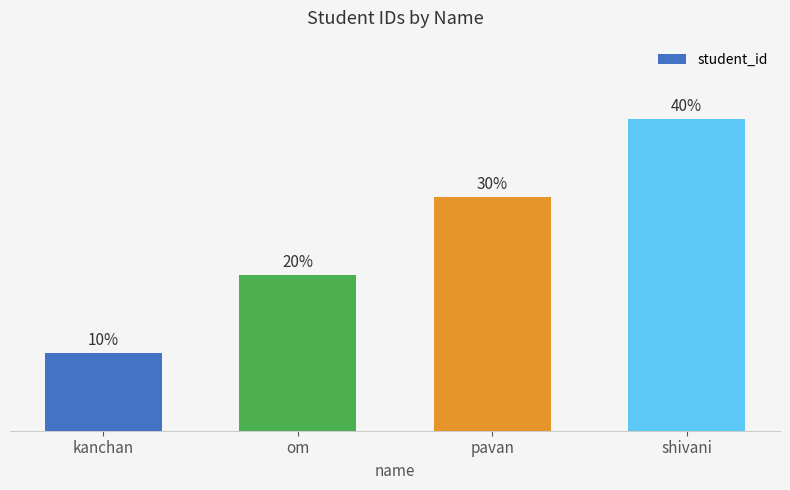

Does the chart contain any negative values?

No